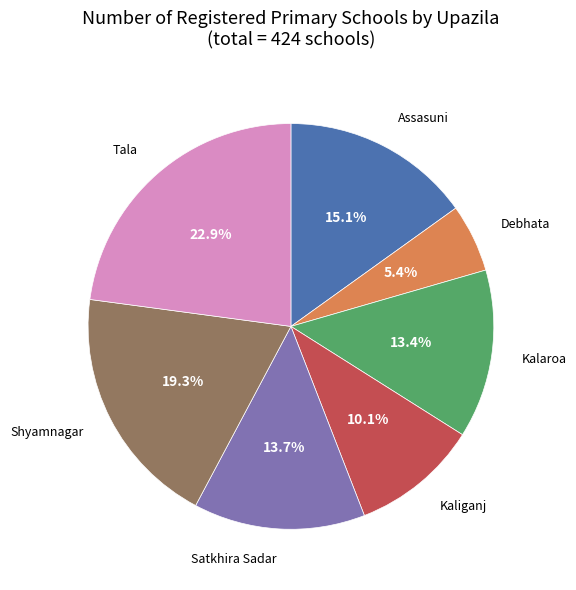

Does any single category account for the majority?

No